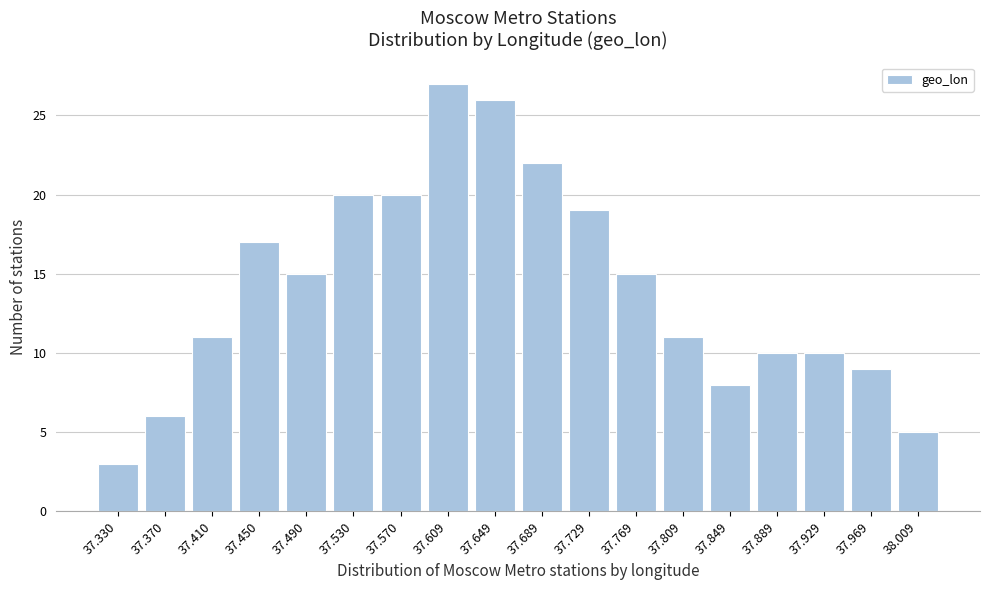

Reading left to right, what are all the values shown in this chart?

37.330=3	37.370=6	37.410=11	37.450=17	37.490=15	37.530=20	37.570=20	37.609=27	37.649=26	37.689=22	37.729=19	37.769=15	37.809=11	37.849=8	37.889=10	37.929=10	37.969=9	38.009=5